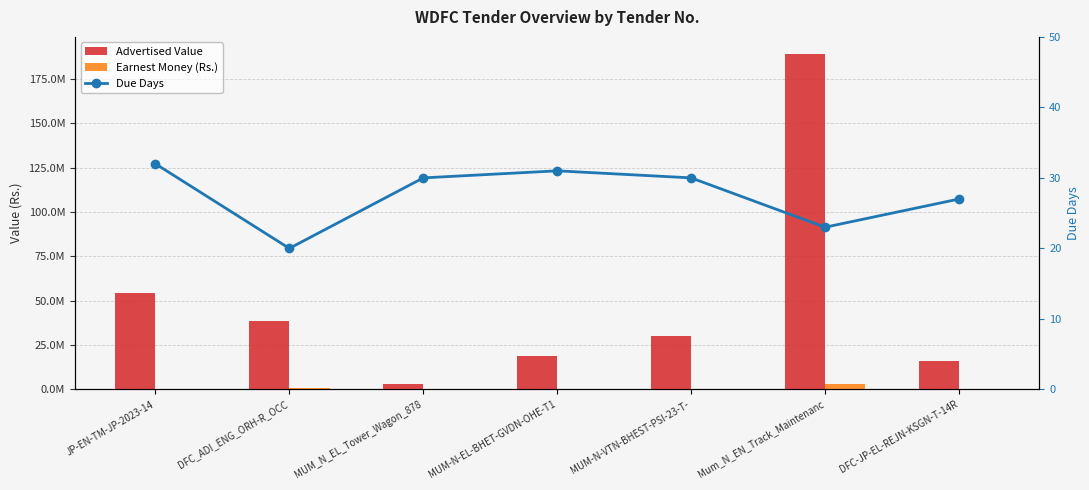

Is the value of Advertised Value at MUM-N-VTN-BHEST-PSI-23-T- greater than the value of Earnest Money (Rs.) at DFC_ADI_ENG_ORH-R_OCC?

Yes